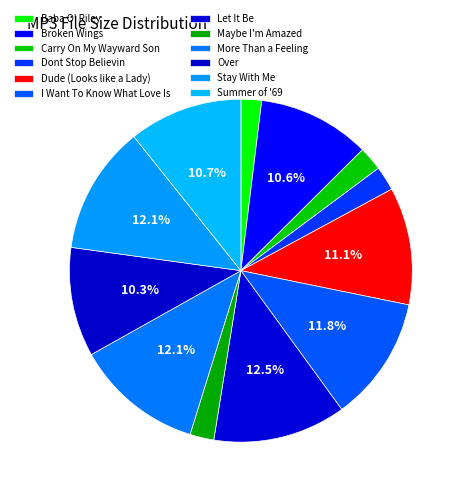

How many slices are in this pie chart?

12